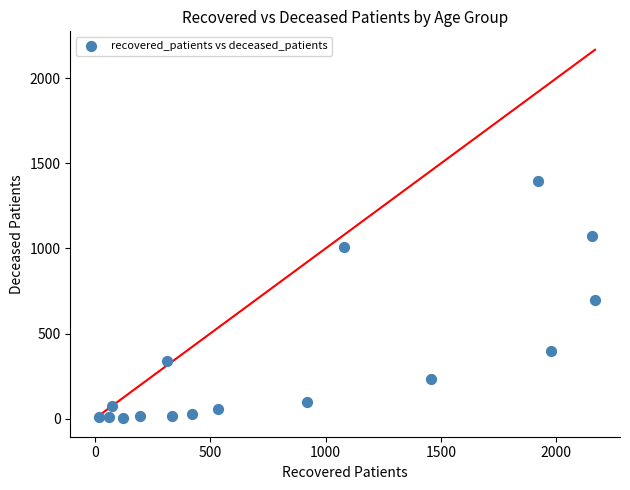

What is the range of X values (max minus min)?

2151